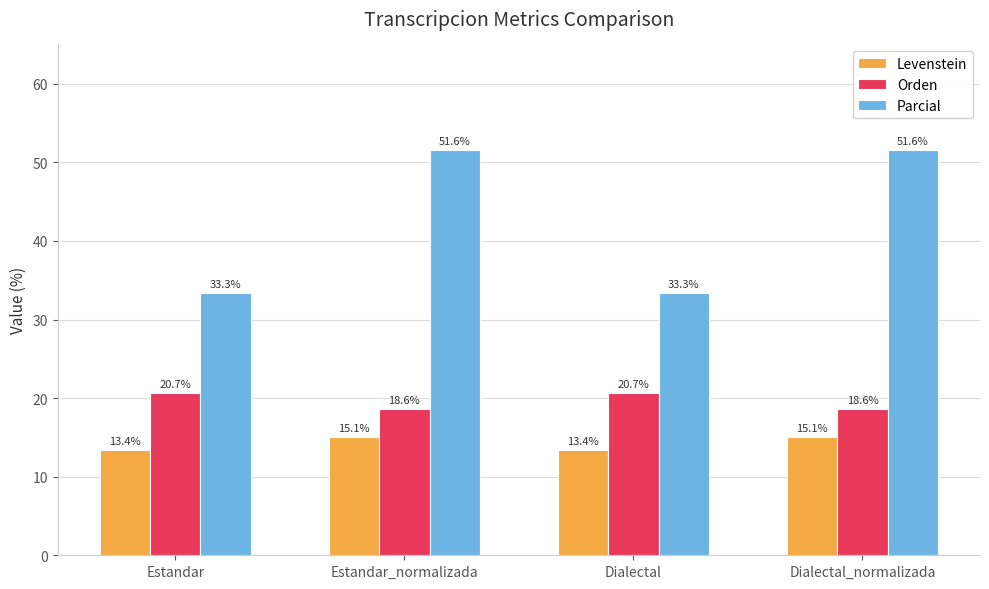

What is the sum of all Orden values?

78.6